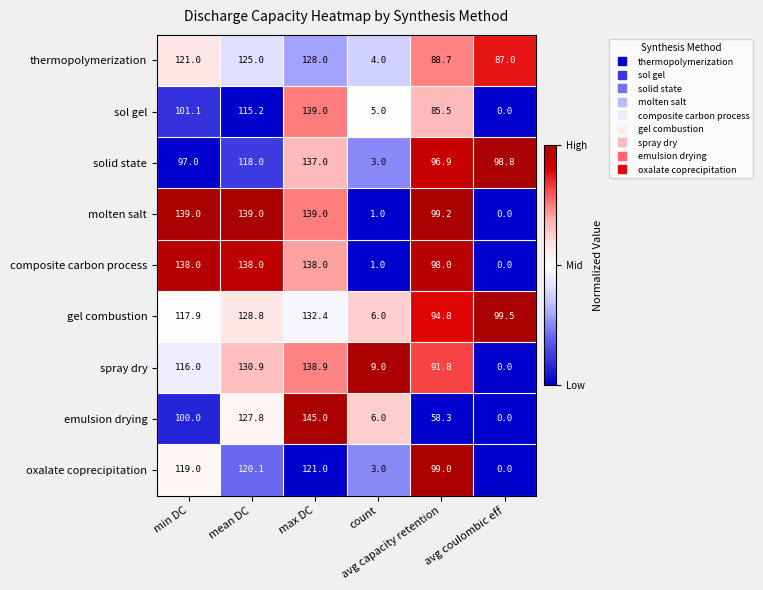

Rank the series at min DC from highest to lowest value.

molten salt, composite carbon process, thermopolymerization, oxalate coprecipitation, gel combustion, spray dry, sol gel, emulsion drying, solid state